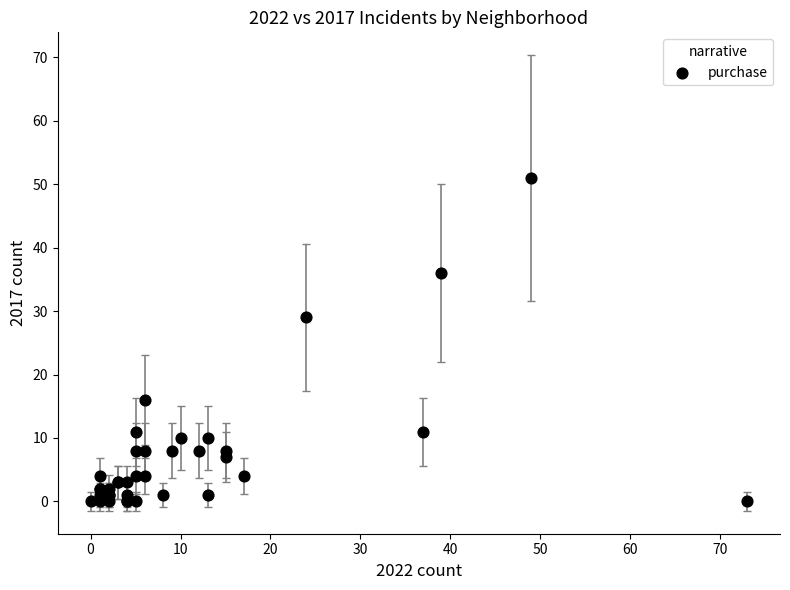

What Y value in the scatter plot is closest to 25?

29